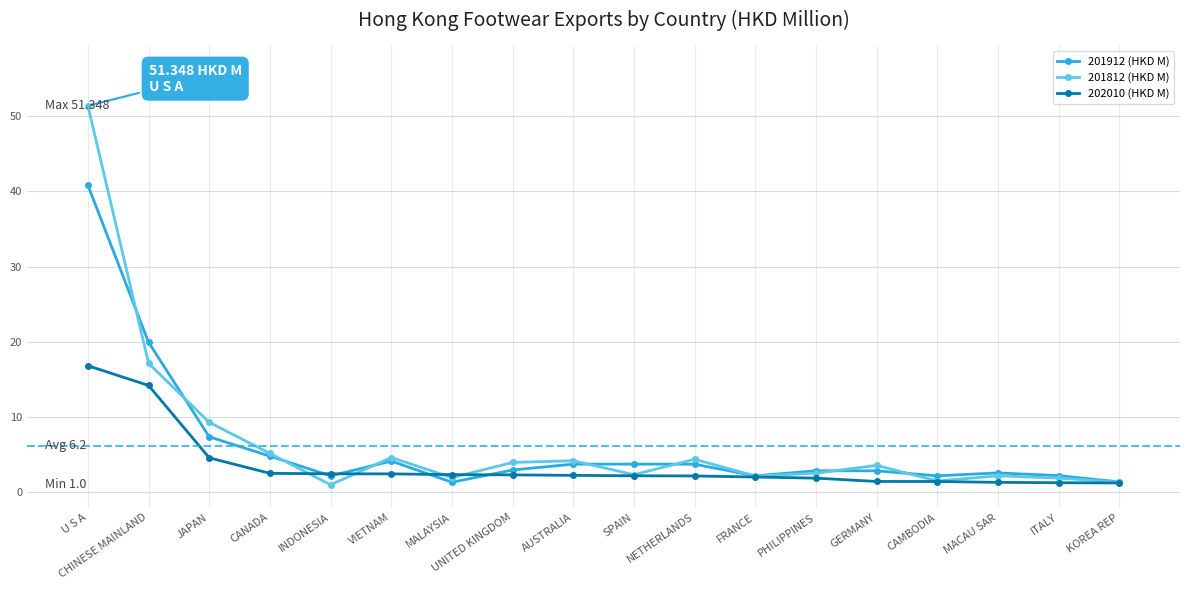

Read the 202010 (HKD M) value at JAPAN.

4.6